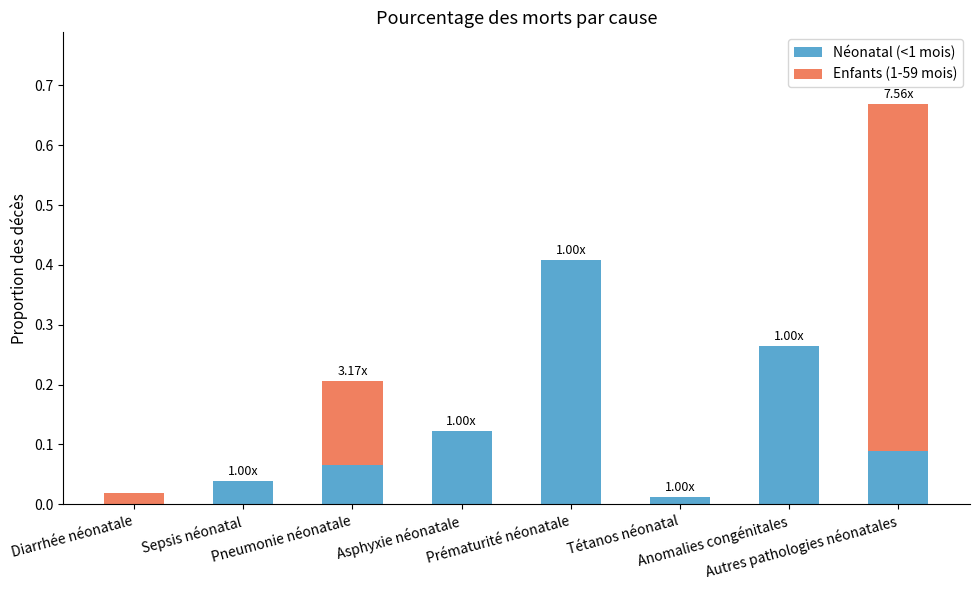

What are all the series names shown in the legend?

Néonatal (<1 mois), Enfants (1-59 mois)